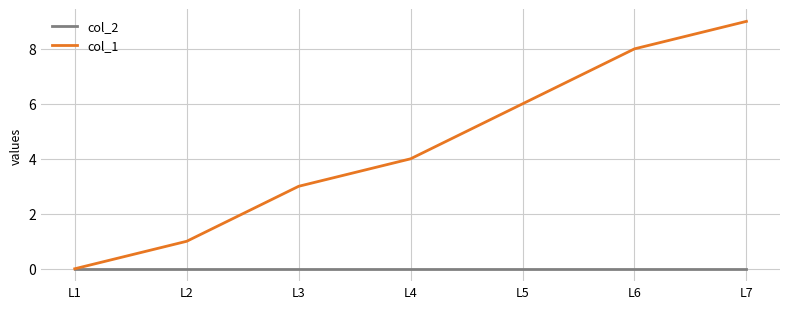

Reading left to right, extract all data points from this chart.

col_2: 0	0	0	0	0	0	0
col_1: 0	1	3	4	6	8	9